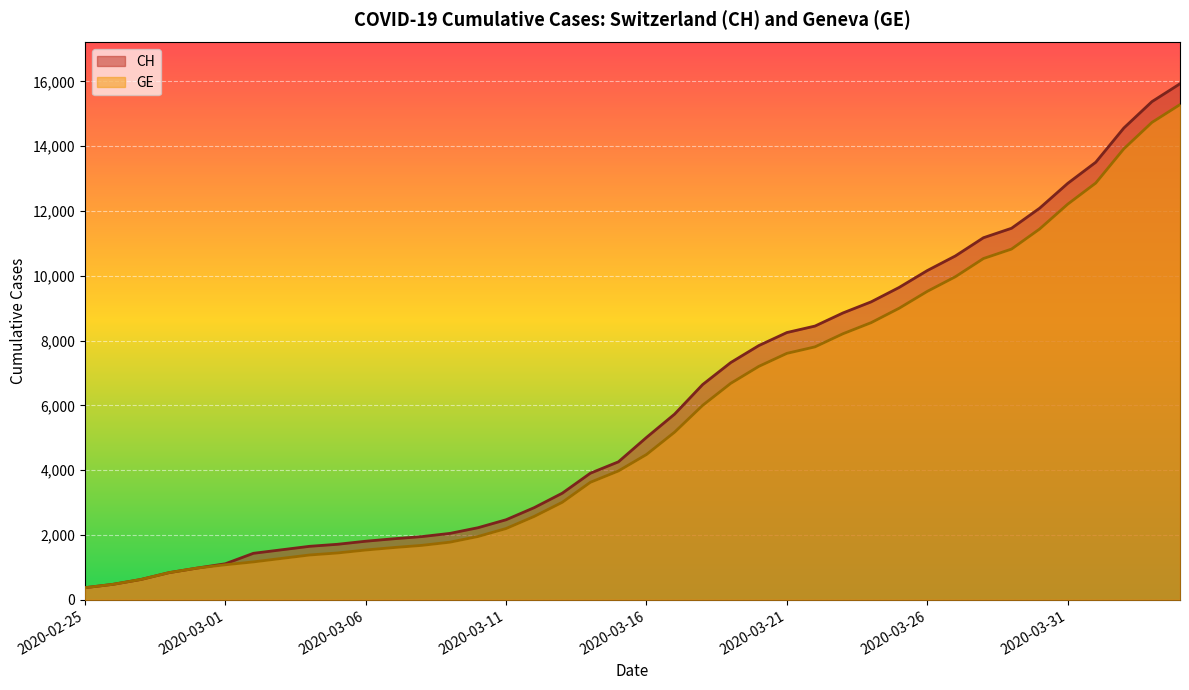

At how many categories does at least one series exceed 12719?

5